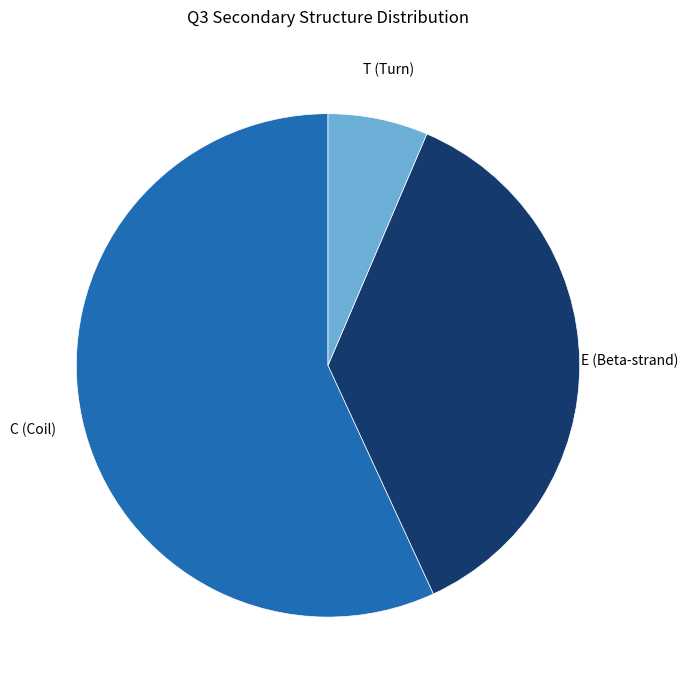

Does any single category account for the majority?

Yes